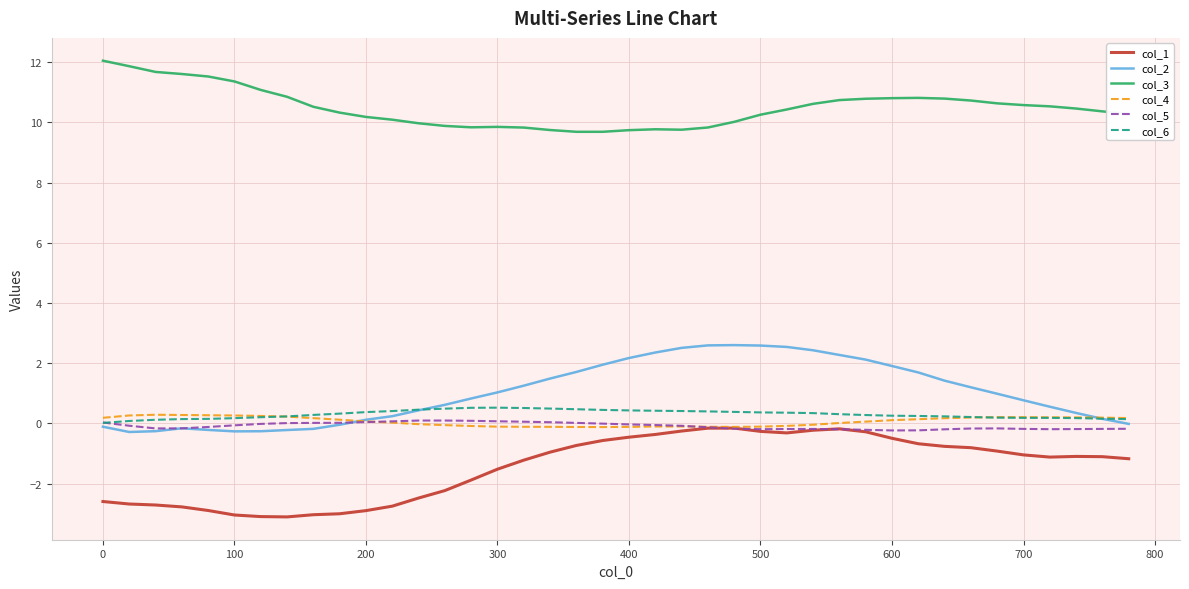

What is the maximum value shown in the chart?

12.1